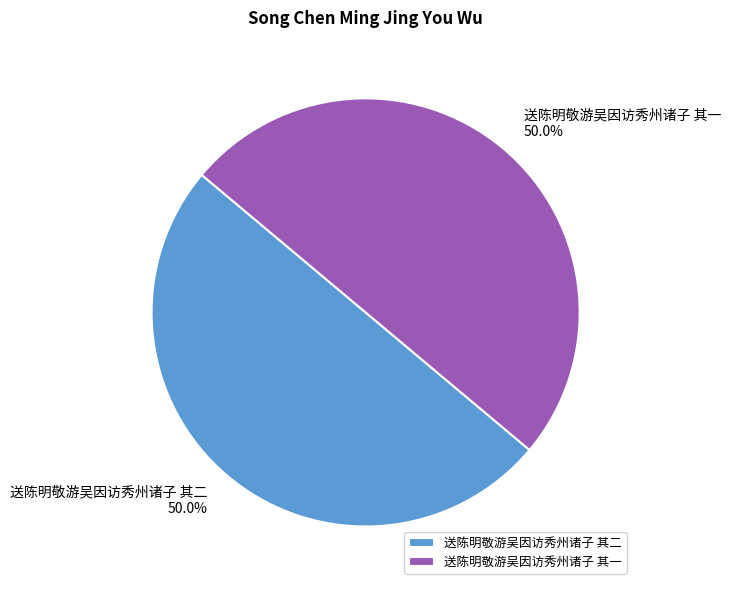

What portion of the pie excludes 送陈明敬游吴因访秀州诸子 其二?

50.0%